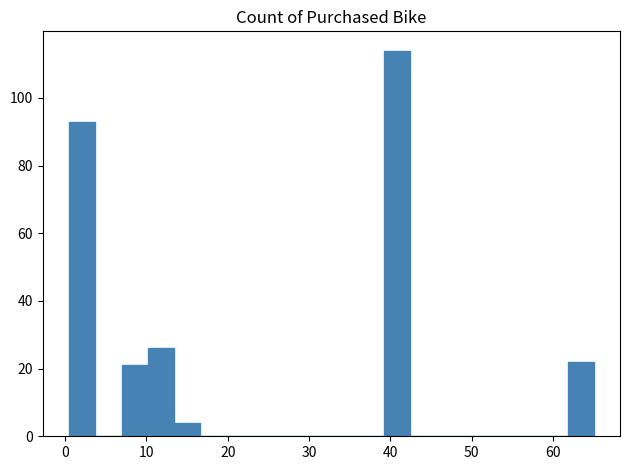

Around what value on the x-axis is the tallest bar? Give the approximate position of its centre, as read against the axis.

41